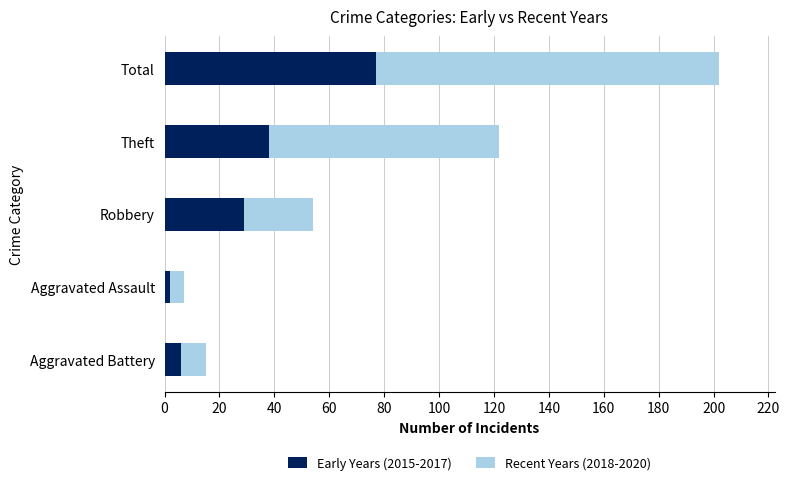

The value of Early Years (2015-2017) at Total is 77. True or false?

True